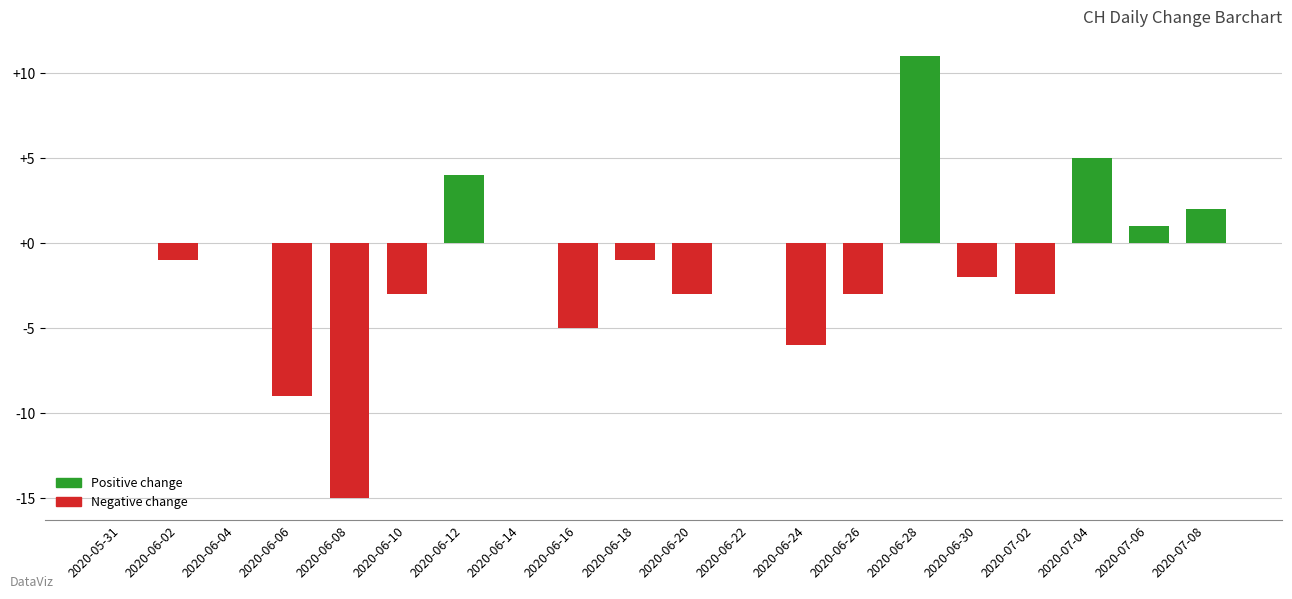

Reading left to right, what are all the values shown in this chart?

2020-05-31=0	2020-06-02=-1	2020-06-04=0	2020-06-06=-9	2020-06-08=-15	2020-06-10=-3	2020-06-12=4	2020-06-14=0	2020-06-16=-5	2020-06-18=-1	2020-06-20=-3	2020-06-22=0	2020-06-24=-6	2020-06-26=-3	2020-06-28=11	2020-06-30=-2	2020-07-02=-3	2020-07-04=5	2020-07-06=1	2020-07-08=2